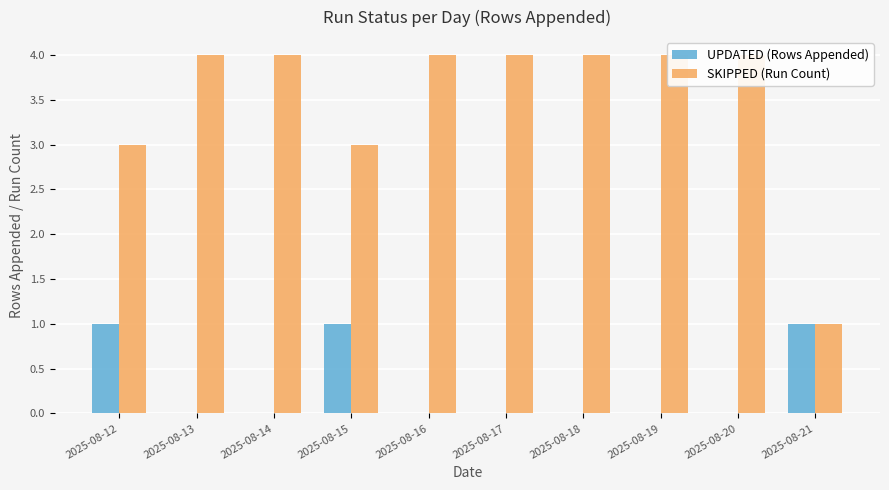

Rank the categories by SKIPPED (Run Count) value from highest to lowest.

2025-08-13, 2025-08-14, 2025-08-16, 2025-08-17, 2025-08-18, 2025-08-19, 2025-08-20, 2025-08-12, 2025-08-15, 2025-08-21